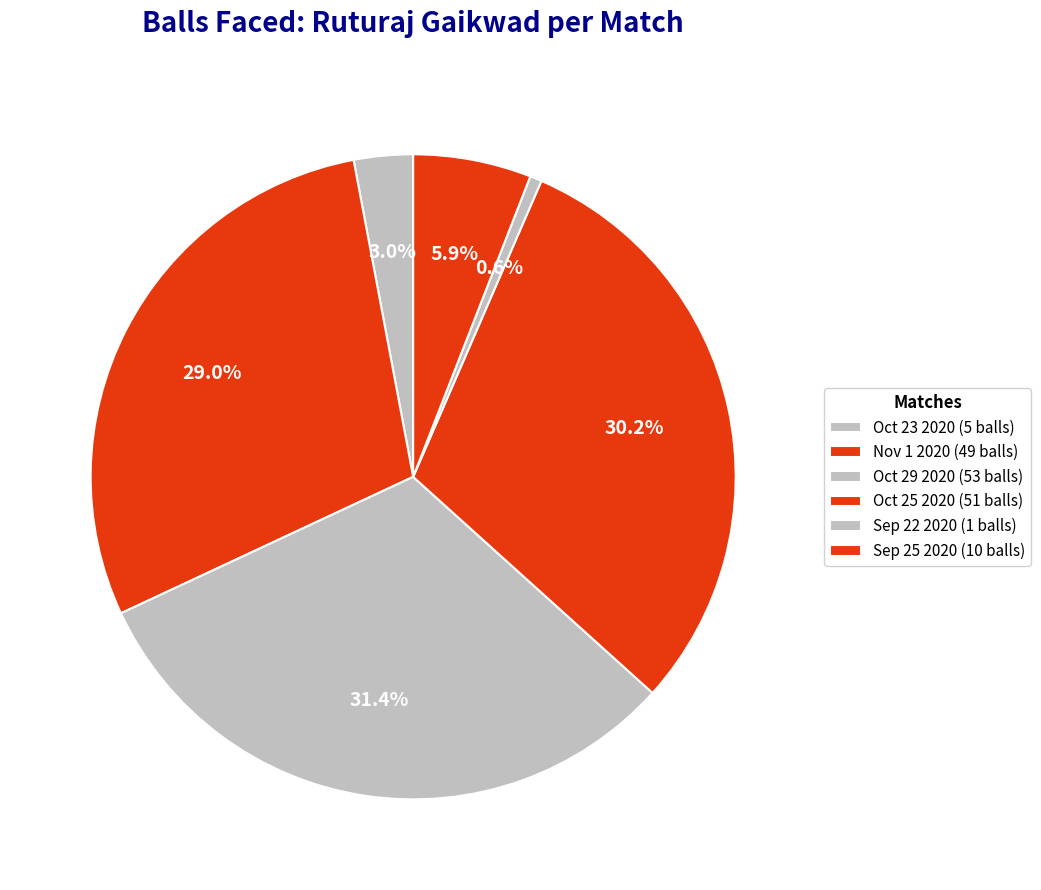

What is the largest slice in the pie chart?

Oct 29 2020